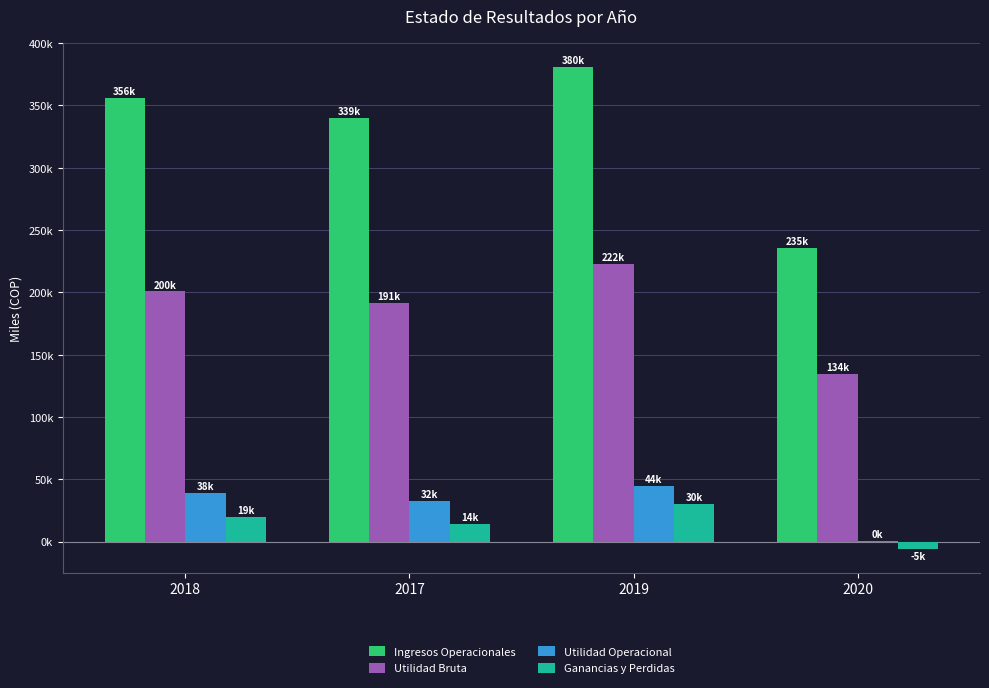

What is the lowest value of the Utilidad Operacional series?

505.0